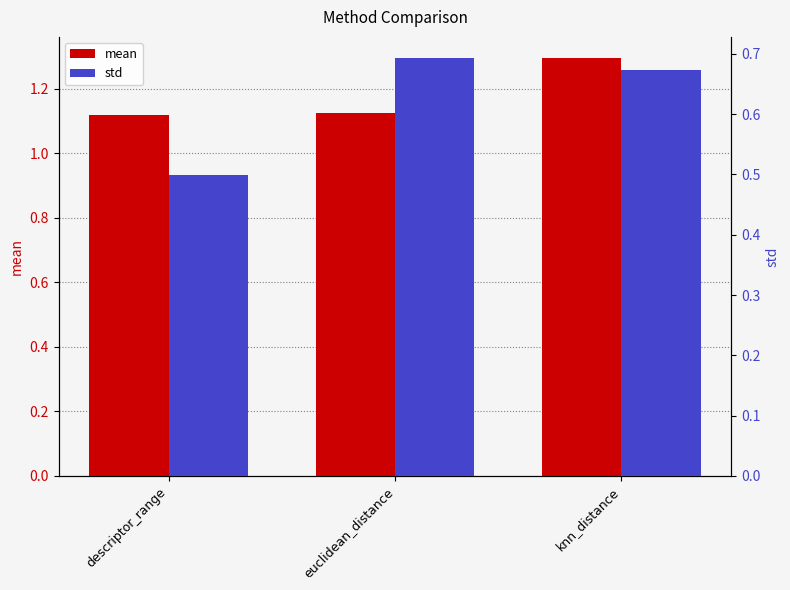

The value of mean at descriptor_range is 1.1. True or false?

True